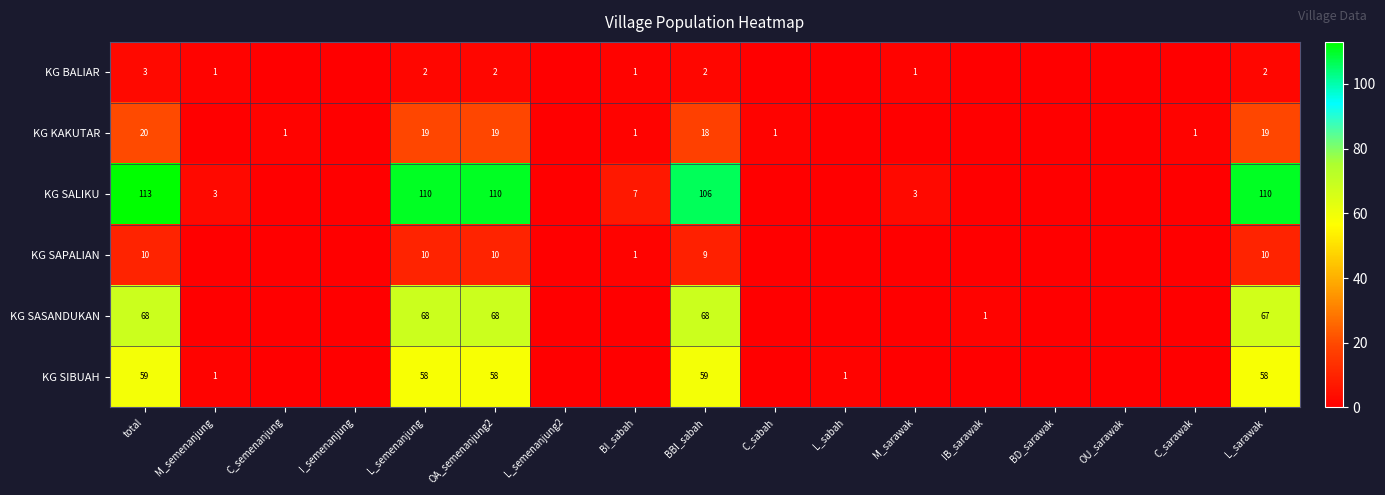

At which category is the sum across all series the highest?

total